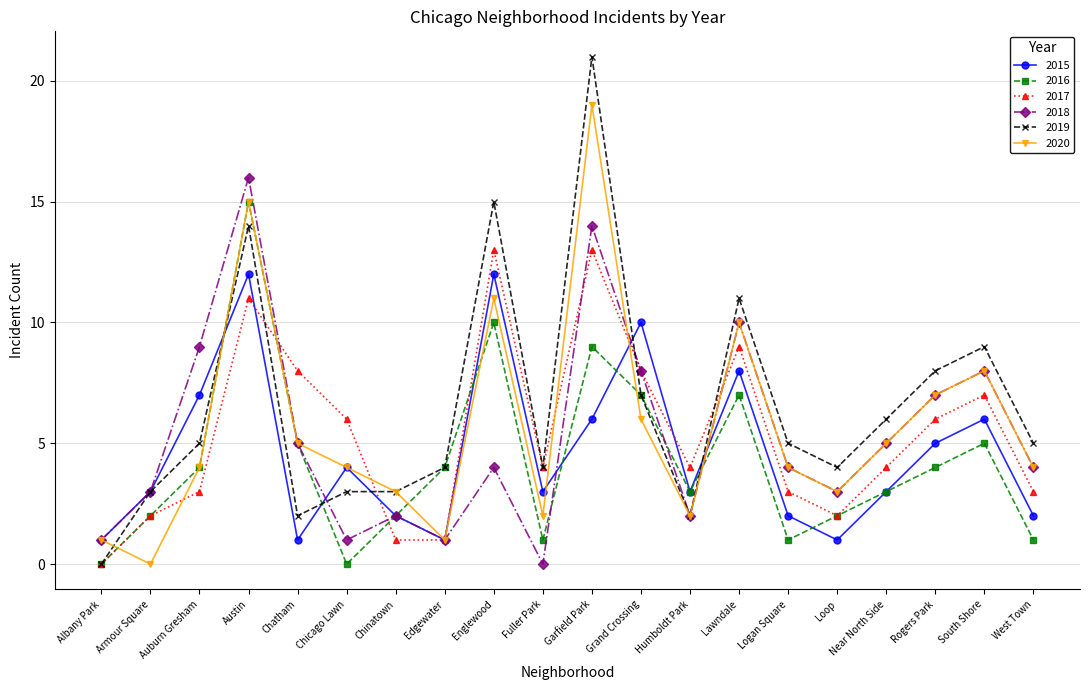

What is the label of the 7th point from the right?

Lawndale